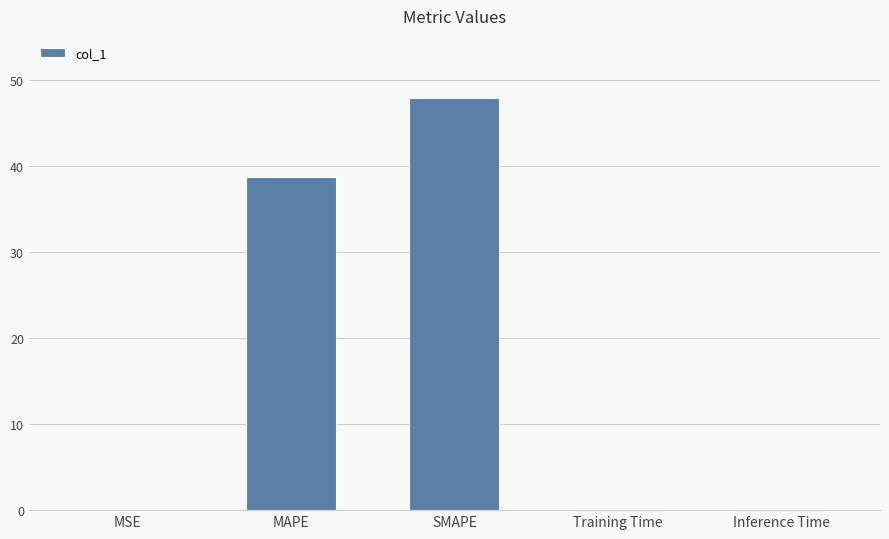

True or false: the data shows 47.9 at SMAPE.

True